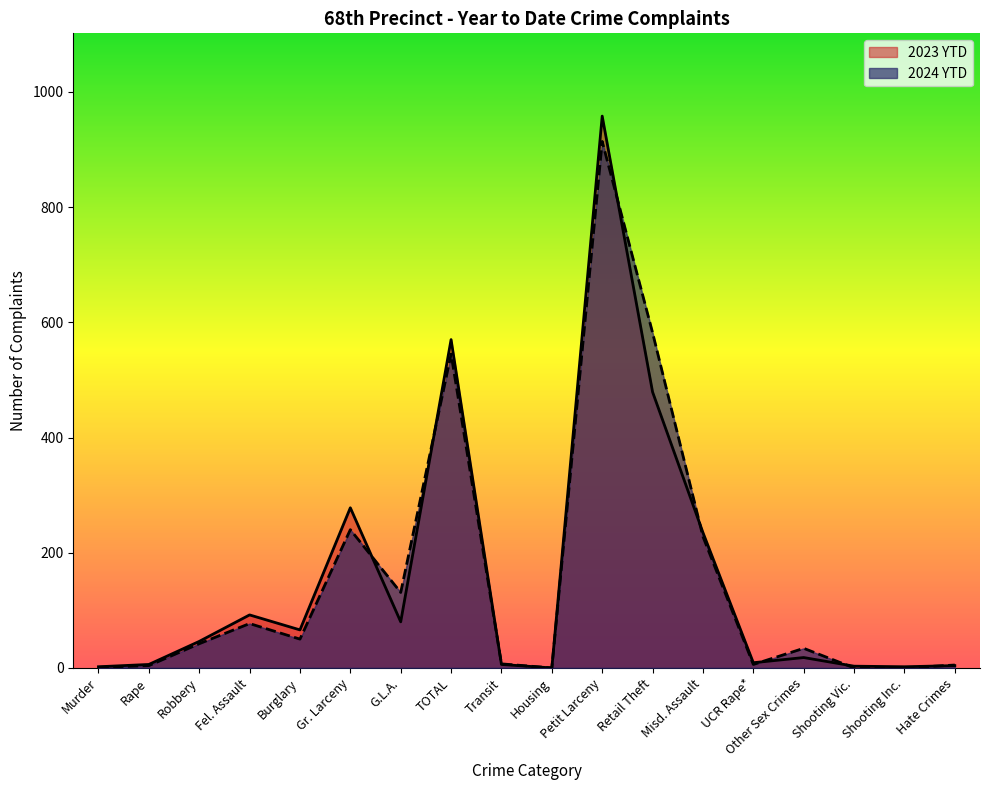

Which series has the largest total across all categories?

2024 YTD